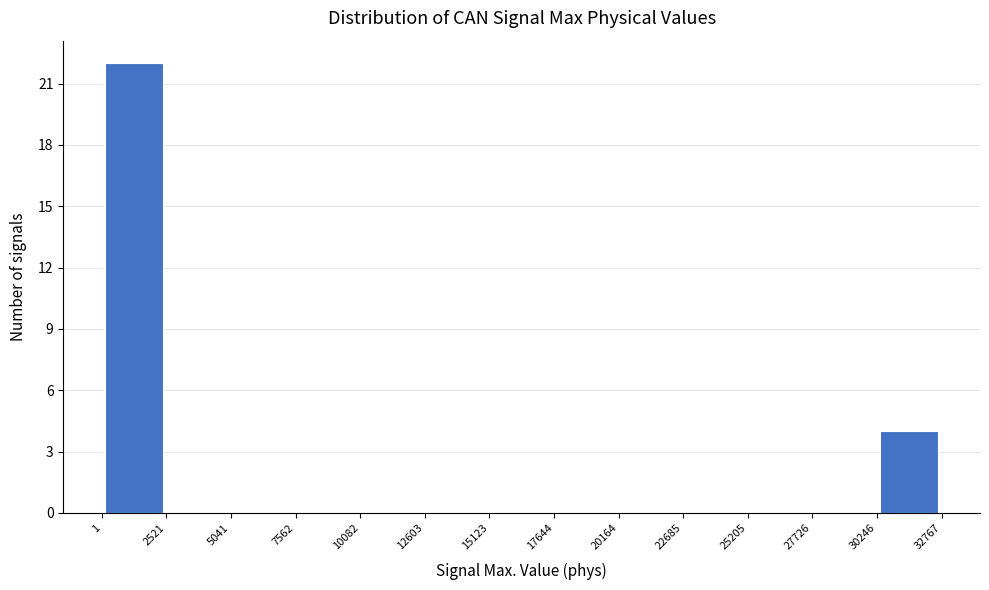

Reading left to right, transcribe this chart: for each bar, give the range it covers on the x-axis and its height. The values are not printed on the chart, so give them approximately, as read against the axis.

1 to 2521: 22
2521 to 5041: 0
5041 to 7562: 0
7562 to 10082: 0
10082 to 12603: 0
12603 to 15123: 0
15123 to 17644: 0
17644 to 20164: 0
20164 to 22685: 0
22685 to 25205: 0
25205 to 27726: 0
27726 to 30246: 0
30246 to 32767: 4